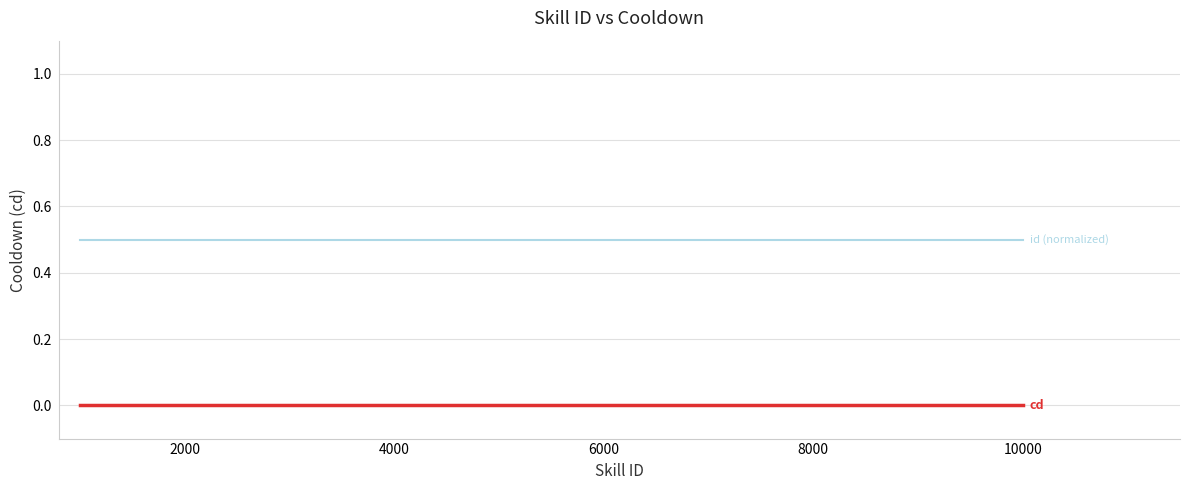

What is the greatest value displayed?

0.5